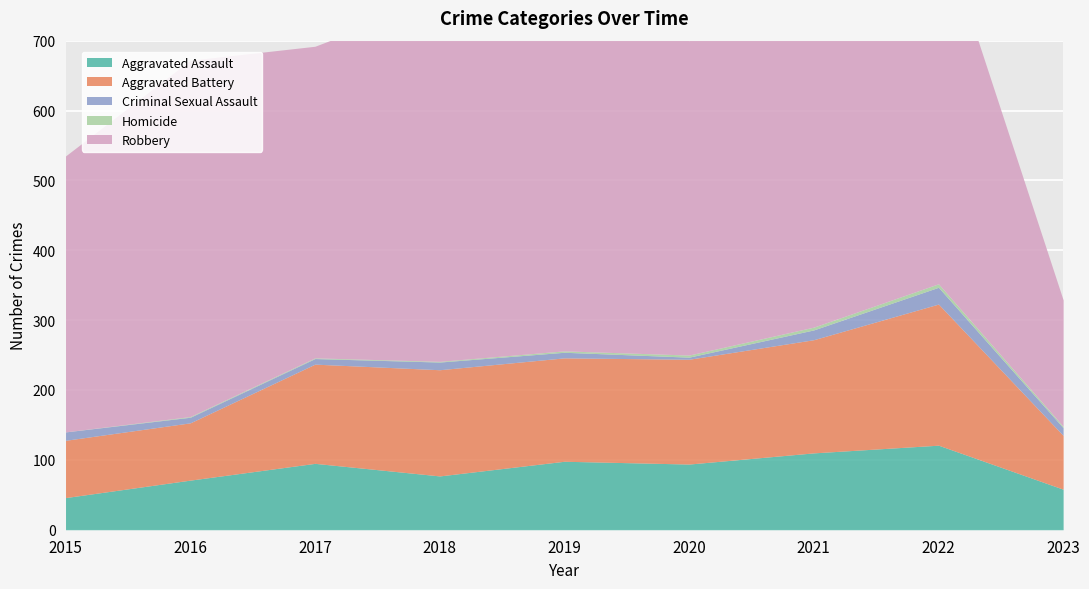

Which has a higher value, 2015 or 2022?

2022